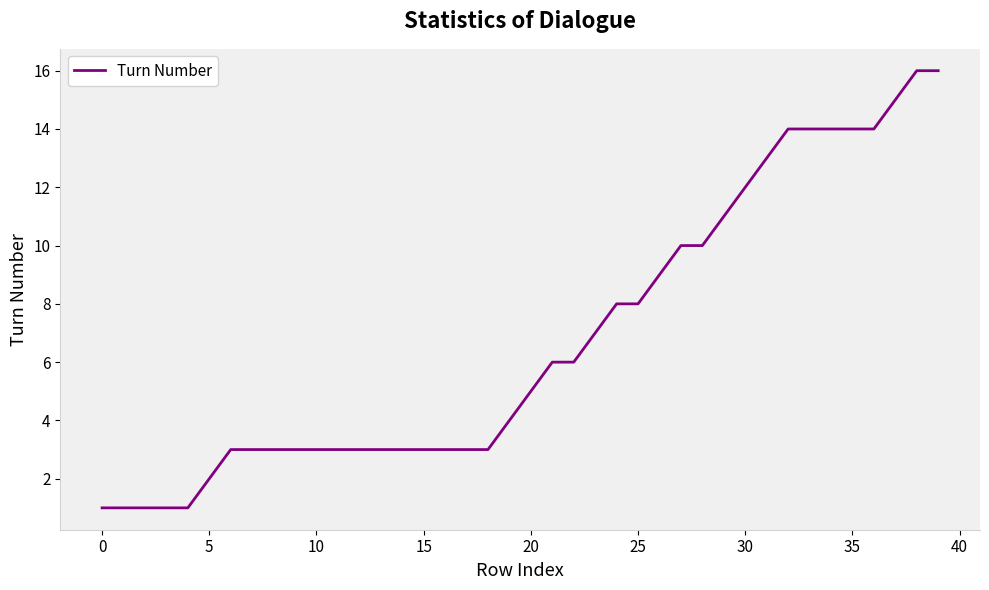

What is the difference between the maximum and minimum values?

15